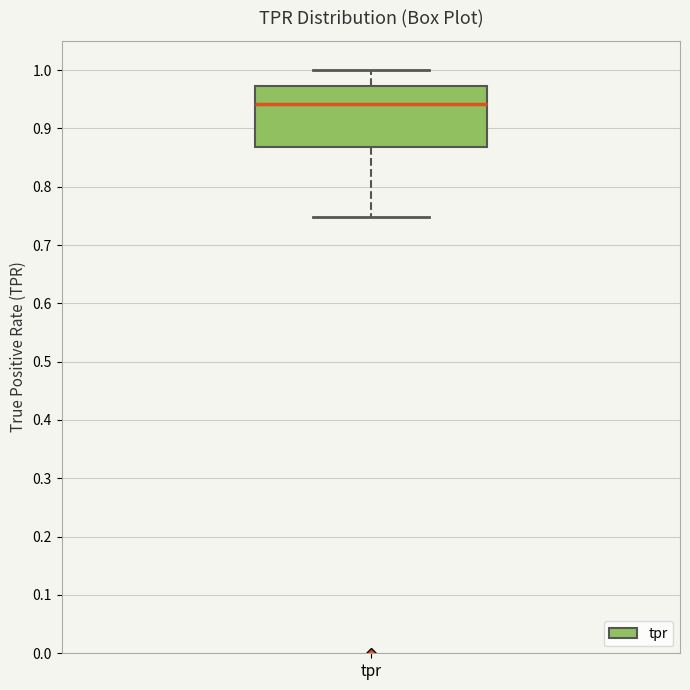

Where does the lower whisker of the box for tpr end on the y-axis? The values are not printed on the chart, so give them approximately, as read against the axis.

0.75